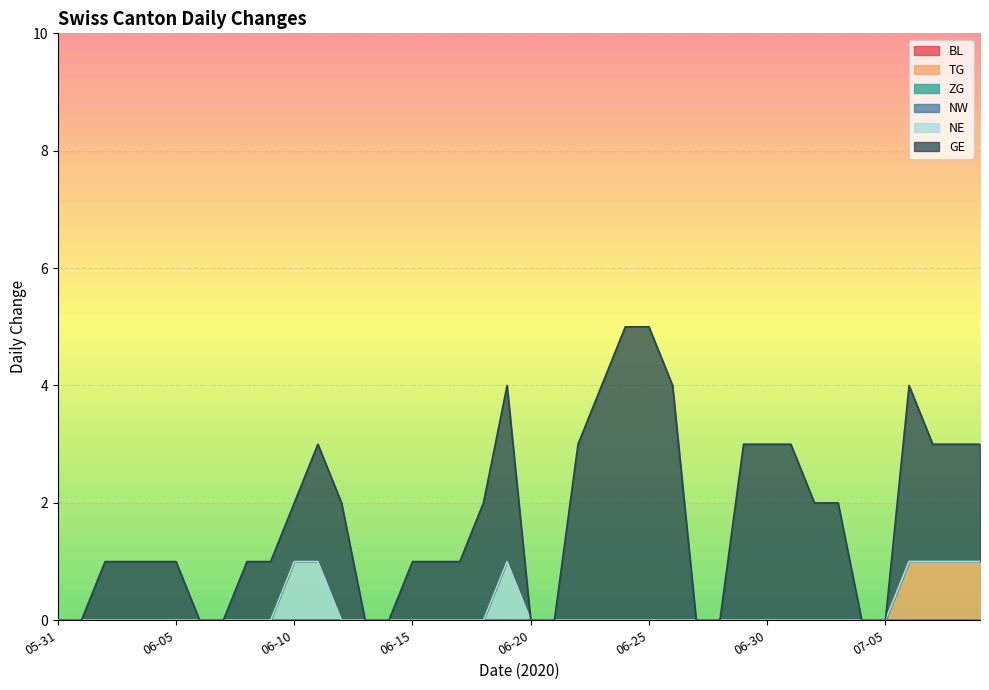

Is the value of BL at 2020-06-03 greater than the value of TG at 2020-06-23?

No